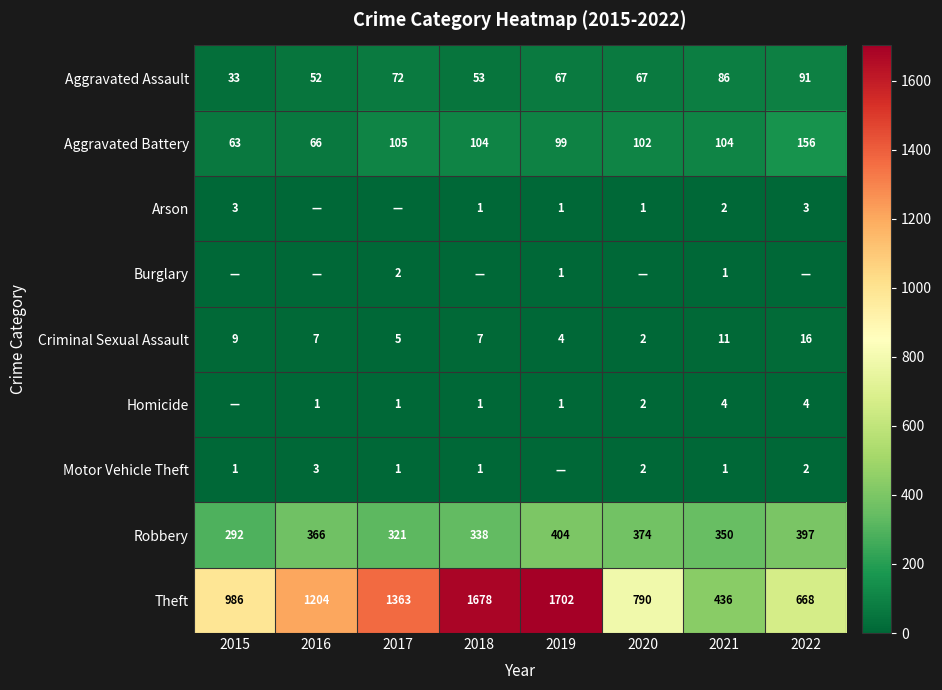

List the labels in order of Theft value, smallest first.

2021, 2022, 2020, 2015, 2016, 2017, 2018, 2019